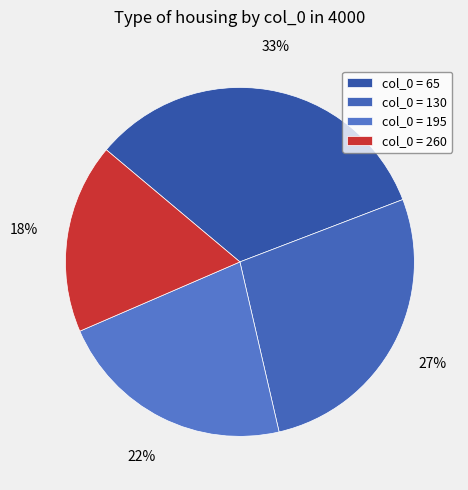

Which category has the smallest portion of the pie?

col_0 = 260